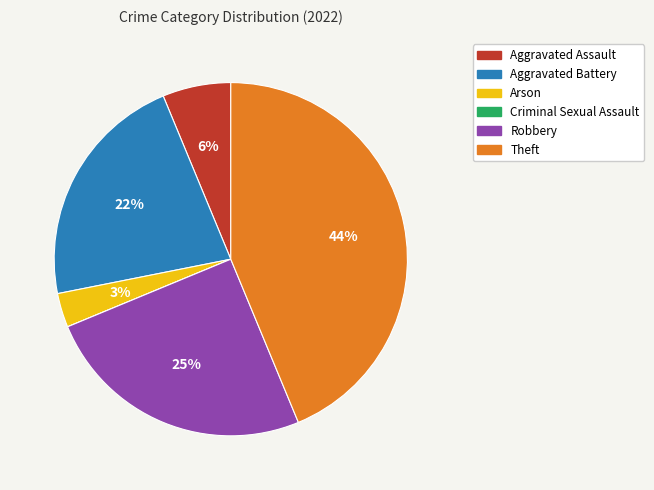

Is Arson the majority of the pie?

No